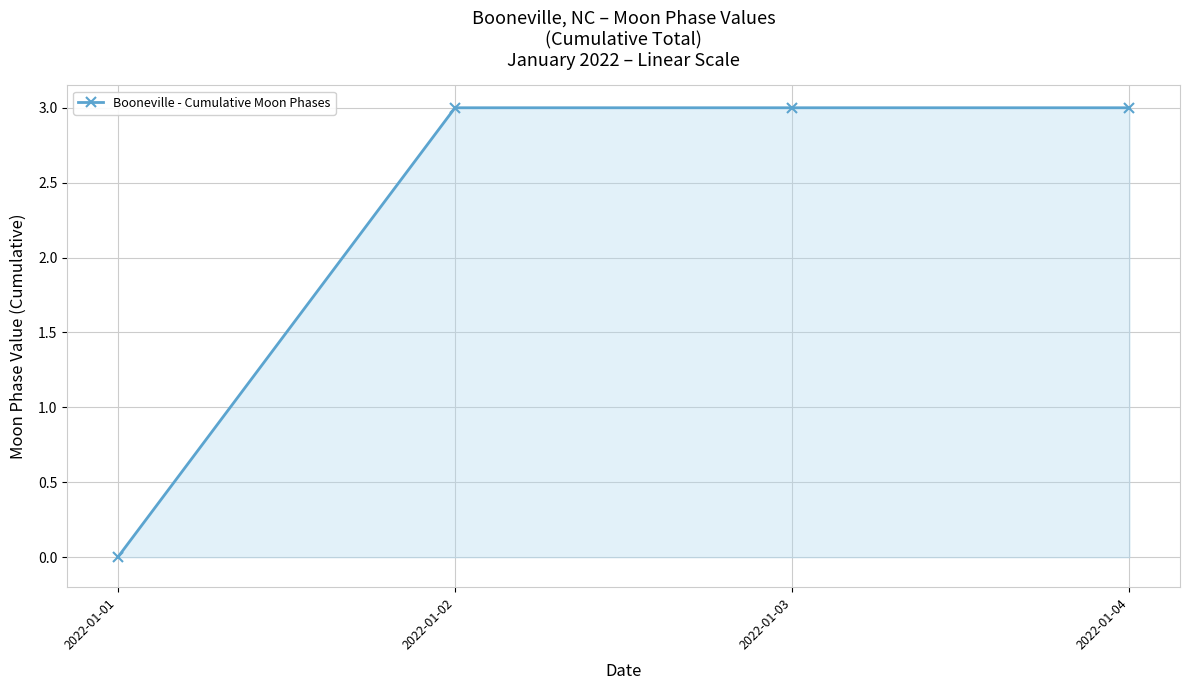

What is the sum of all values?

9